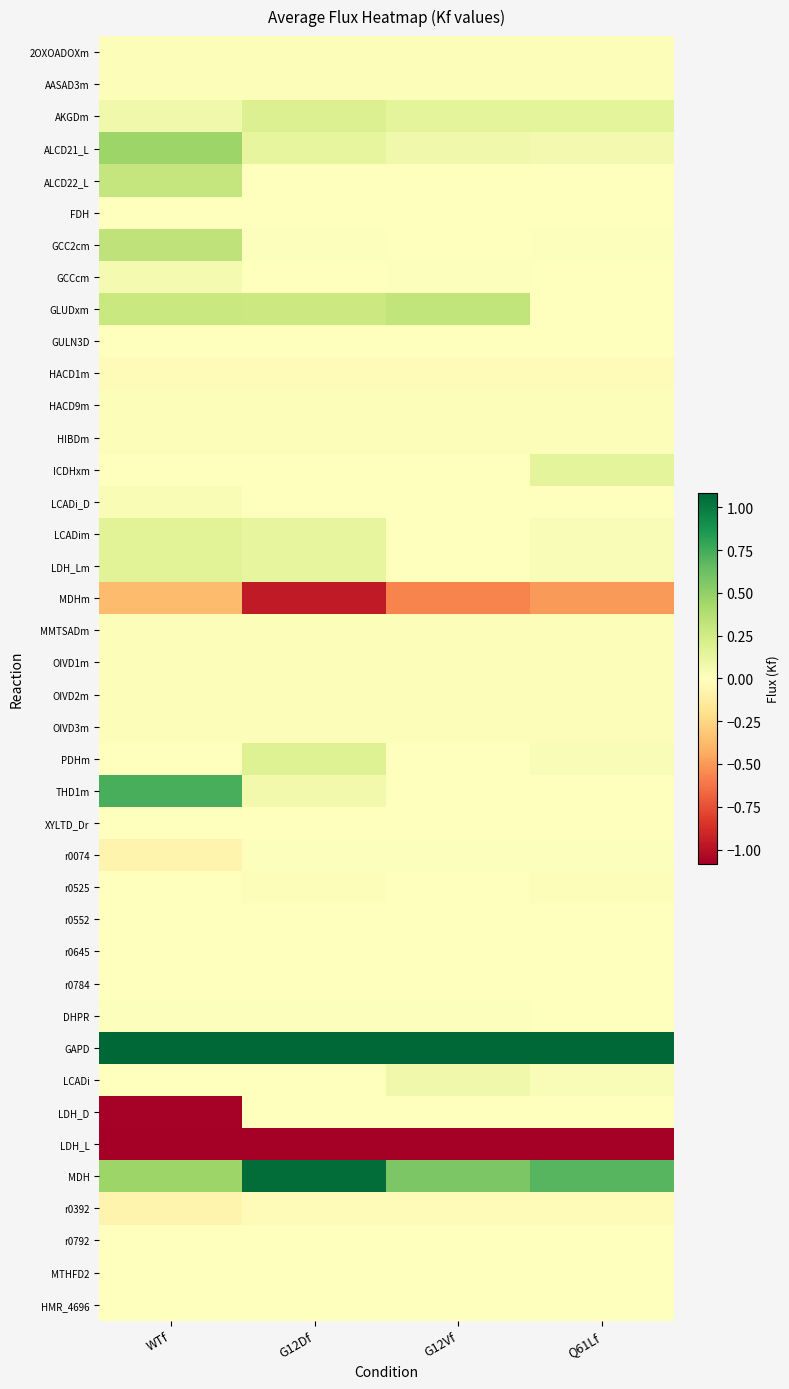

What is the minimum value shown in the chart?

-2.4